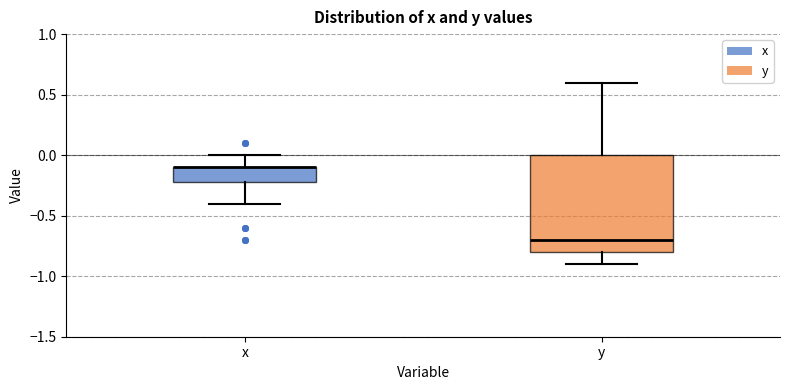

Reading left to right, transcribe this box plot: for each box, give where its median line is, the range the box spans, and where its two whiskers end, as read against the y-axis. The values are not printed on the chart, so give them approximately, as read against the axis.

x: median -0.1 (drawn on the box's upper edge), box -0.2 to -0.1, whiskers -0.4 to 0.0
y: median -0.7, box -0.8 to 0.0, whiskers -0.9 to 0.6